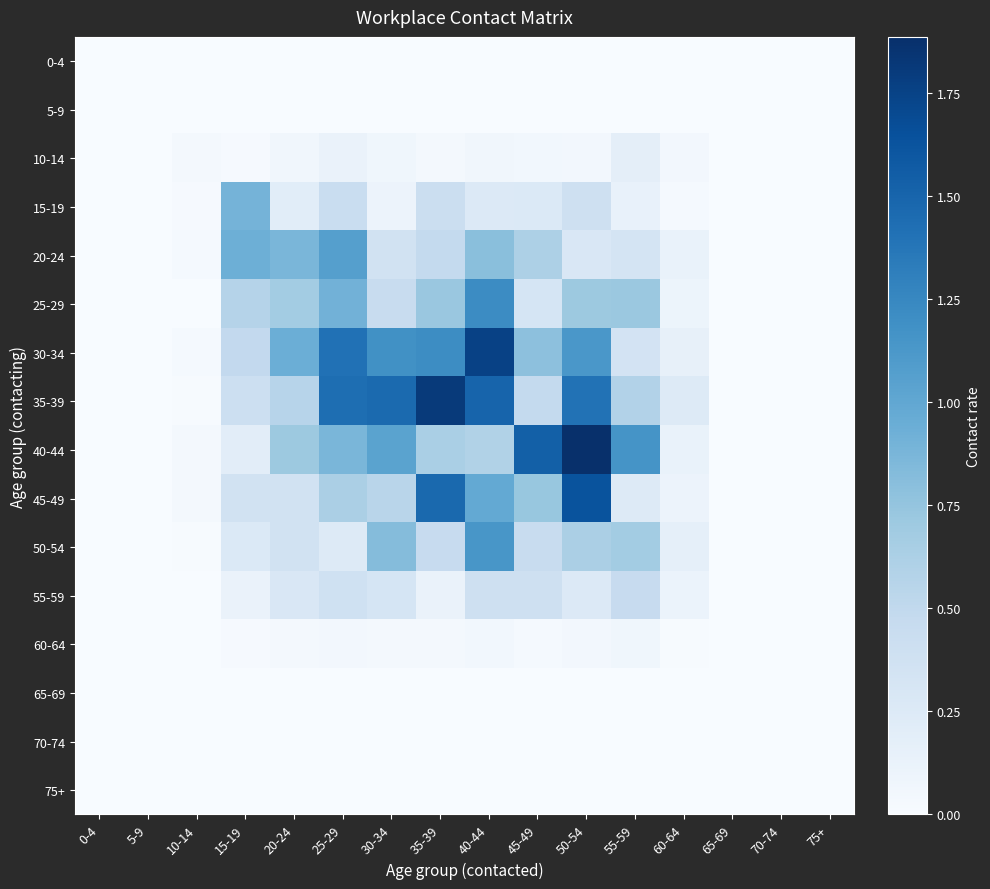

Reading left to right, list all the values displayed in this chart.

0-4: 0-4=0.0	5-9=0.0	10-14=0.0	15-19=0.0	20-24=0.0	25-29=0.0	30-34=0.0	35-39=0.0	40-44=0.0	45-49=0.0	50-54=0.0	55-59=0.0	60-64=0.0	65-69=0.0	70-74=0.0	75+=0.0
5-9: 0-4=0.0	5-9=0.0	10-14=0.0	15-19=0.0	20-24=0.0	25-29=0.0	30-34=0.0	35-39=0.0	40-44=0.0	45-49=0.0	50-54=0.0	55-59=0.0	60-64=0.0	65-69=0.0	70-74=0.0	75+=0.0
10-14: 0-4=0.0	5-9=0.0	10-14=0.0	15-19=0.0	20-24=0.1	25-29=0.1	30-34=0.1	35-39=0.0	40-44=0.1	45-49=0.1	50-54=0.1	55-59=0.2	60-64=0.1	65-69=0.0	70-74=0.0	75+=0.0
15-19: 0-4=0.0	5-9=0.0	10-14=0.0	15-19=0.9	20-24=0.2	25-29=0.4	30-34=0.1	35-39=0.4	40-44=0.3	45-49=0.3	50-54=0.4	55-59=0.1	60-64=0.0	65-69=0.0	70-74=0.0	75+=0.0
20-24: 0-4=0.0	5-9=0.0	10-14=0.0	15-19=0.9	20-24=0.9	25-29=1.1	30-34=0.4	35-39=0.5	40-44=0.8	45-49=0.6	50-54=0.3	55-59=0.3	60-64=0.1	65-69=0.0	70-74=0.0	75+=0.0
25-29: 0-4=0.0	5-9=0.0	10-14=0.0	15-19=0.6	20-24=0.7	25-29=0.9	30-34=0.4	35-39=0.7	40-44=1.2	45-49=0.3	50-54=0.7	55-59=0.7	60-64=0.1	65-69=0.0	70-74=0.0	75+=0.0
30-34: 0-4=0.0	5-9=0.0	10-14=0.0	15-19=0.5	20-24=0.9	25-29=1.4	30-34=1.2	35-39=1.2	40-44=1.8	45-49=0.8	50-54=1.1	55-59=0.3	60-64=0.2	65-69=0.0	70-74=0.0	75+=0.0
35-39: 0-4=0.0	5-9=0.0	10-14=0.0	15-19=0.4	20-24=0.6	25-29=1.4	30-34=1.5	35-39=1.8	40-44=1.5	45-49=0.5	50-54=1.4	55-59=0.6	60-64=0.2	65-69=0.0	70-74=0.0	75+=0.0
40-44: 0-4=0.0	5-9=0.0	10-14=0.0	15-19=0.2	20-24=0.7	25-29=0.9	30-34=1.0	35-39=0.6	40-44=0.6	45-49=1.5	50-54=1.9	55-59=1.2	60-64=0.1	65-69=0.0	70-74=0.0	75+=0.0
45-49: 0-4=0.0	5-9=0.0	10-14=0.0	15-19=0.4	20-24=0.4	25-29=0.6	30-34=0.5	35-39=1.5	40-44=1.0	45-49=0.7	50-54=1.6	55-59=0.2	60-64=0.1	65-69=0.0	70-74=0.0	75+=0.0
50-54: 0-4=0.0	5-9=0.0	10-14=0.0	15-19=0.3	20-24=0.4	25-29=0.2	30-34=0.8	35-39=0.5	40-44=1.1	45-49=0.4	50-54=0.6	55-59=0.7	60-64=0.2	65-69=0.0	70-74=0.0	75+=0.0
55-59: 0-4=0.0	5-9=0.0	10-14=0.0	15-19=0.1	20-24=0.3	25-29=0.4	30-34=0.3	35-39=0.1	40-44=0.4	45-49=0.4	50-54=0.3	55-59=0.5	60-64=0.1	65-69=0.0	70-74=0.0	75+=0.0
60-64: 0-4=0.0	5-9=0.0	10-14=0.0	15-19=0.0	20-24=0.0	25-29=0.0	30-34=0.0	35-39=0.0	40-44=0.1	45-49=0.0	50-54=0.0	55-59=0.1	60-64=0.0	65-69=0.0	70-74=0.0	75+=0.0
65-69: 0-4=0.0	5-9=0.0	10-14=0.0	15-19=0.0	20-24=0.0	25-29=0.0	30-34=0.0	35-39=0.0	40-44=0.0	45-49=0.0	50-54=0.0	55-59=0.0	60-64=0.0	65-69=0.0	70-74=0.0	75+=0.0
70-74: 0-4=0.0	5-9=0.0	10-14=0.0	15-19=0.0	20-24=0.0	25-29=0.0	30-34=0.0	35-39=0.0	40-44=0.0	45-49=0.0	50-54=0.0	55-59=0.0	60-64=0.0	65-69=0.0	70-74=0.0	75+=0.0
75+: 0-4=0.0	5-9=0.0	10-14=0.0	15-19=0.0	20-24=0.0	25-29=0.0	30-34=0.0	35-39=0.0	40-44=0.0	45-49=0.0	50-54=0.0	55-59=0.0	60-64=0.0	65-69=0.0	70-74=0.0	75+=0.0